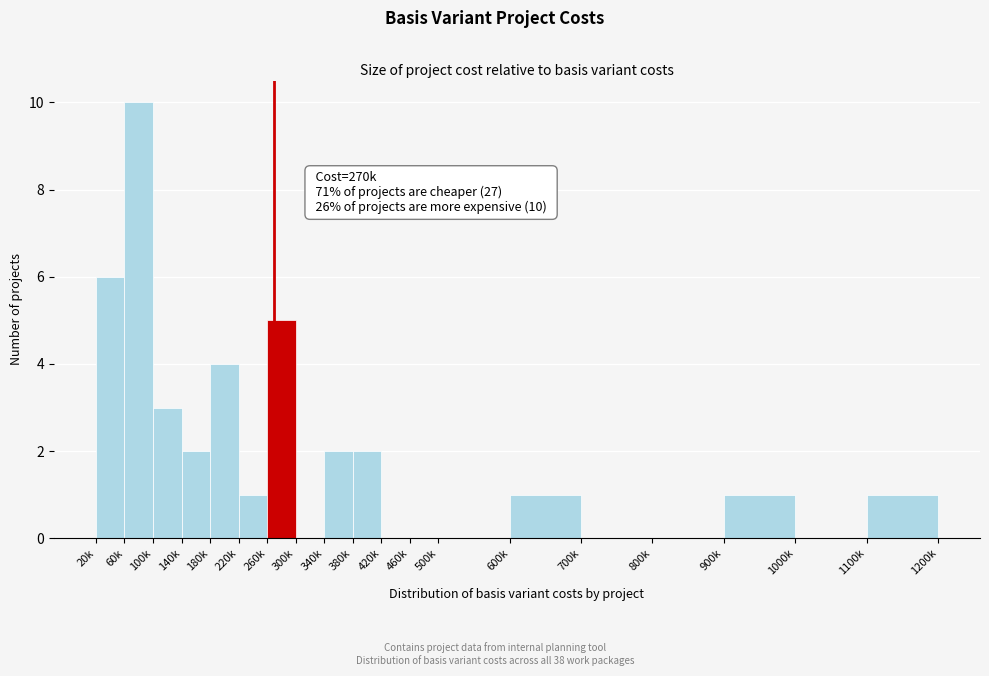

Reading left to right, what are all the values shown in this chart?

20k=6	60k=10	100k=3	140k=2	180k=4	220k=1	260k=5	300k=0	340k=2	380k=2	420k=0	460k=0	500k=0	600k=1	700k=0	800k=0	900k=1	1000k=0	1100k=1